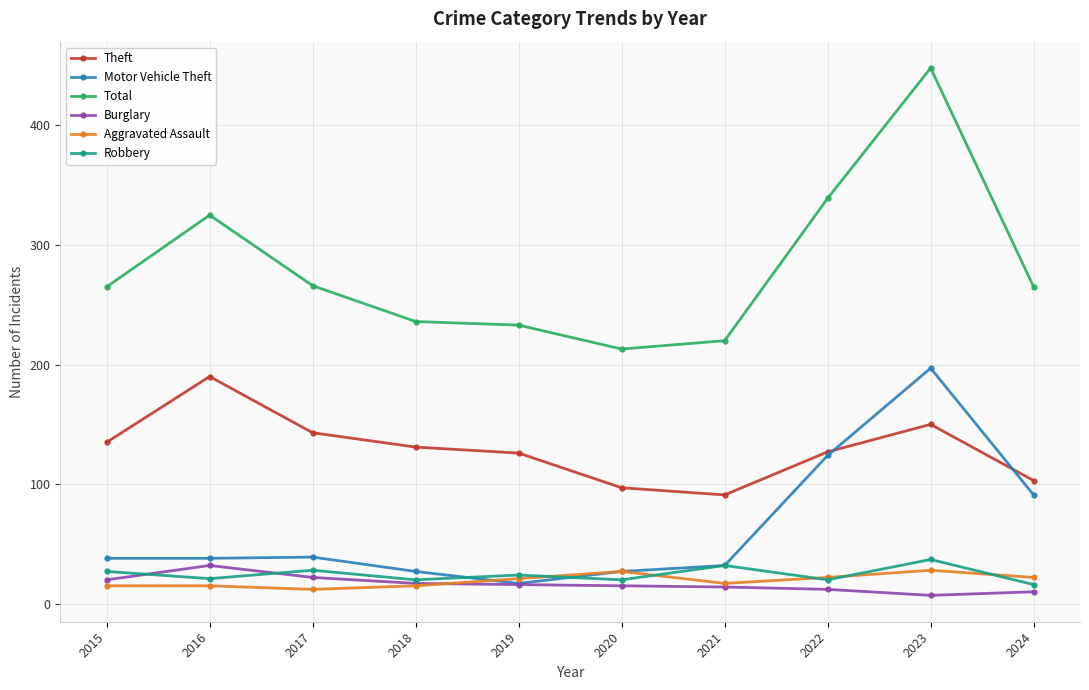

Does the chart display data point markers on the line(s)?

Yes